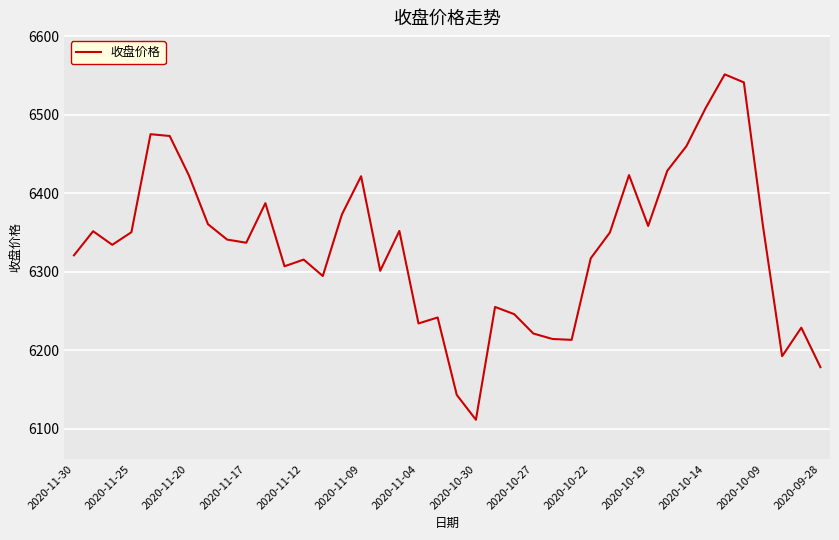

How many interior local peaks (higher than both neighbors) does the data have?

11